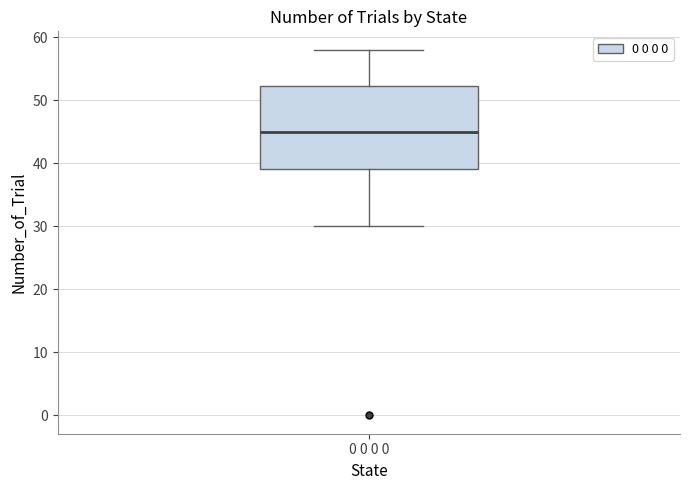

Transcribe this box plot: give where the median line is, the range the box spans, and where the two whiskers end, as read against the y-axis. The values are not printed on the chart, so give them approximately, as read against the axis.

median 45, box 39 to 52, whiskers 30 to 58